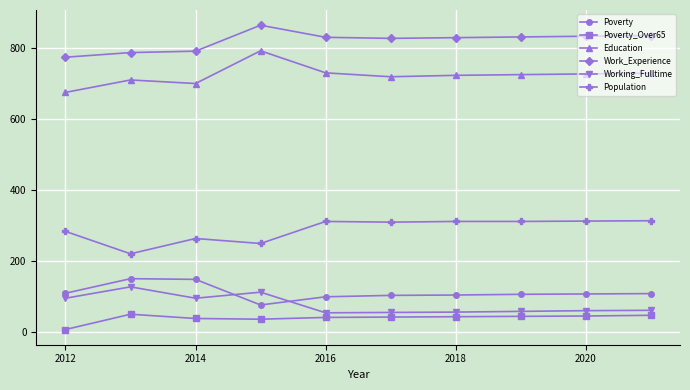

Rank the series by their maximum value, from lowest to highest.

Poverty_Over65, Working_Fulltime, Poverty, Population, Education, Work_Experience